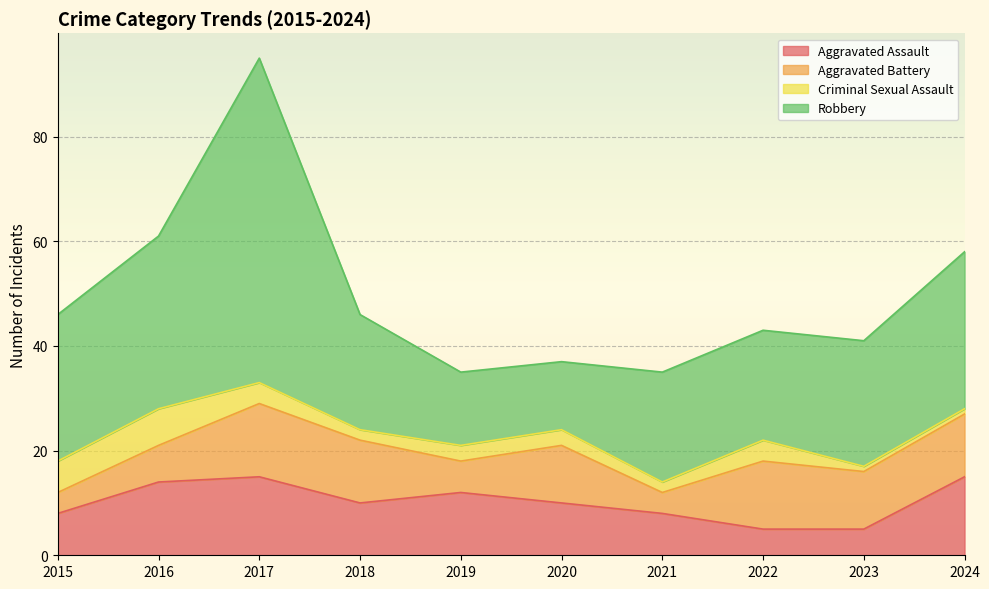

What is the lowest value of the Aggravated Assault series?

5